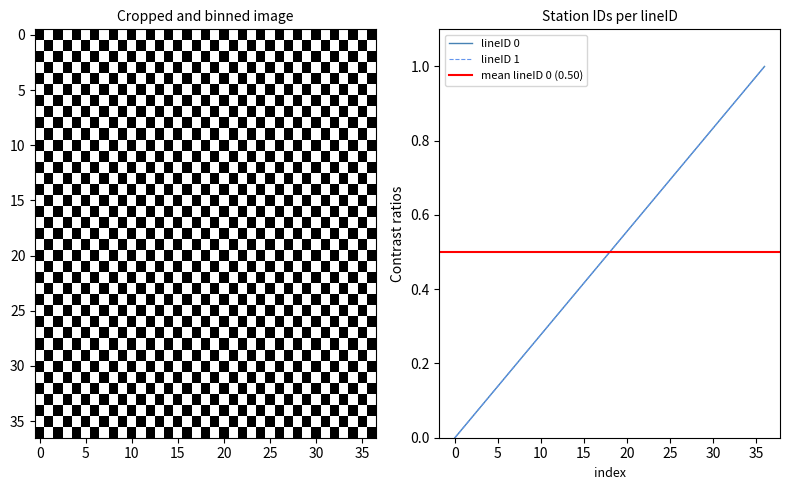

How many series are shown in this chart?

2